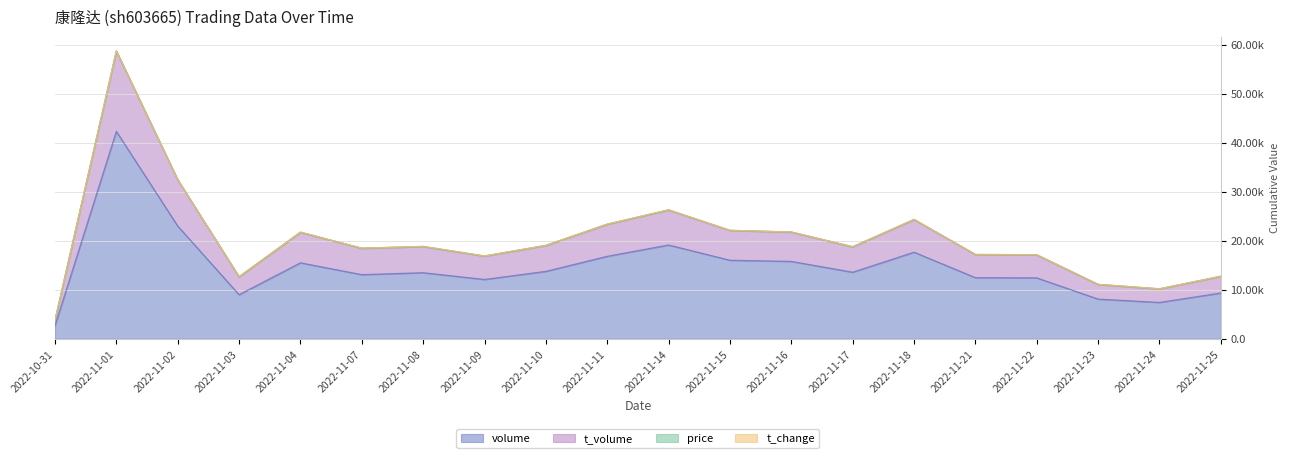

What is the approximate value of volume at 2022-11-24?

7405.0